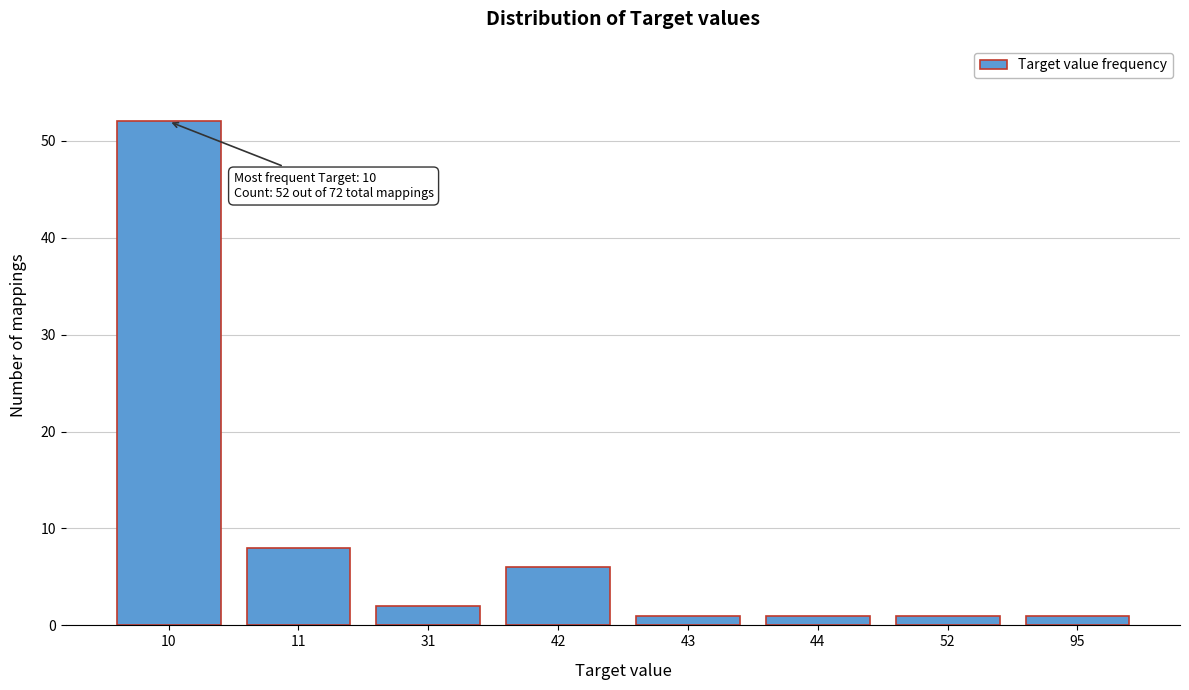

Reading right to left, transcribe all the data shown in this chart.

95=1	52=1	44=1	43=1	42=6	31=2	11=8	10=52